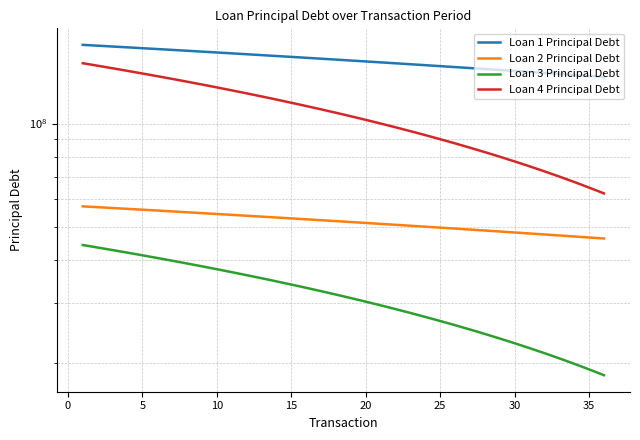

Rank the series by their average value, from highest to lowest.

Loan 1 Principal Debt, Loan 4 Principal Debt, Loan 2 Principal Debt, Loan 3 Principal Debt